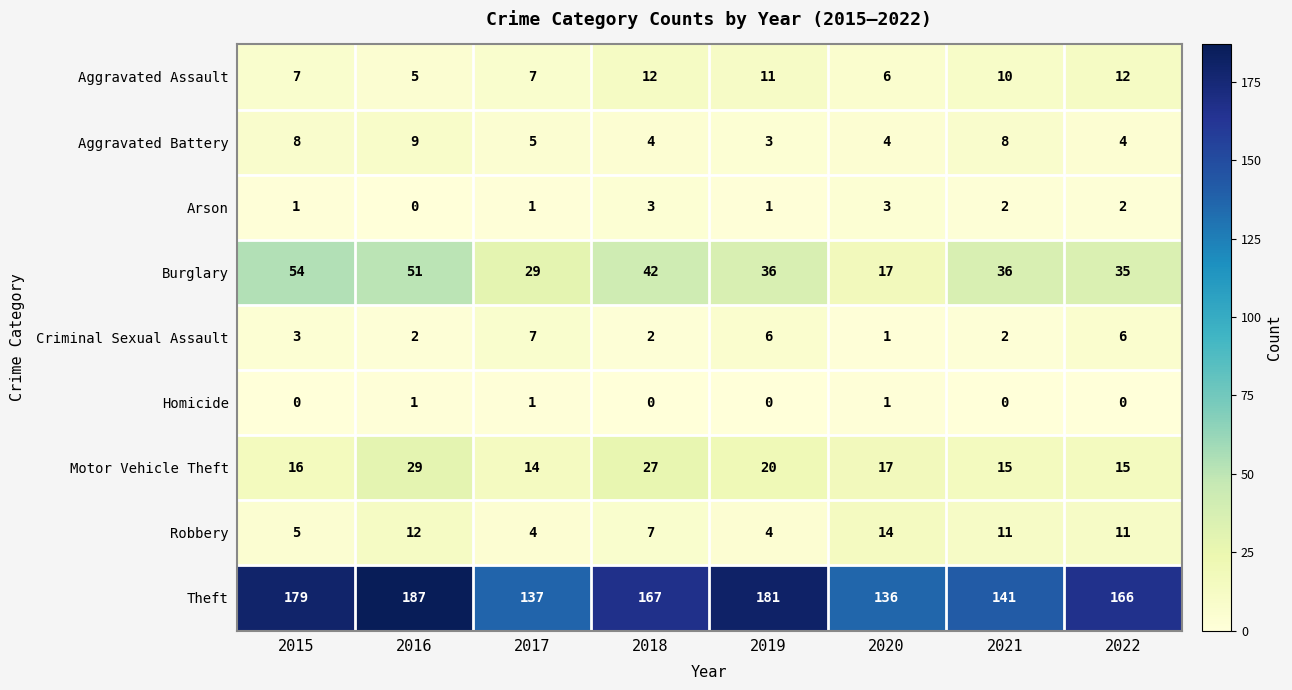

Which series changed the most between 2017 and 2022?

Theft